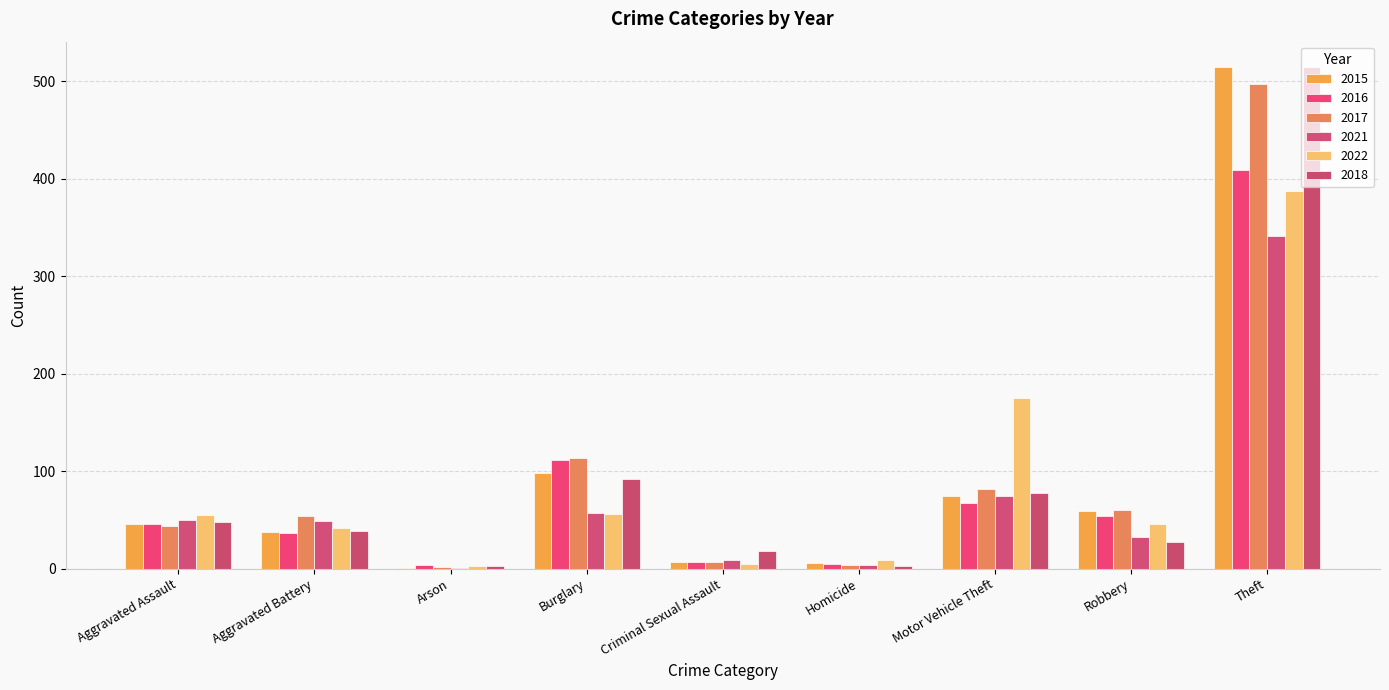

How many categories are shown in the chart?

9